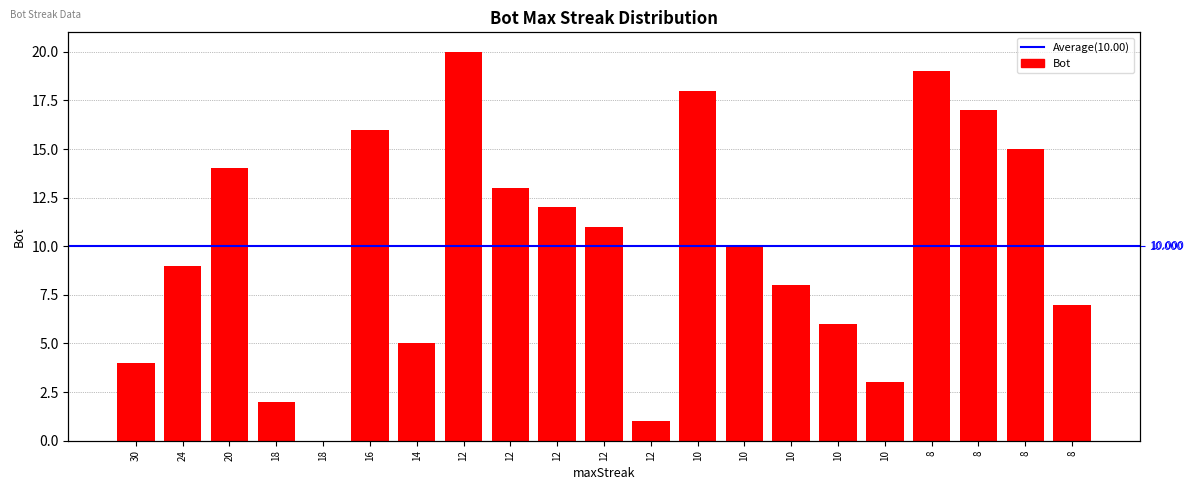

Reading left to right, what are all the values shown in this chart?

4	9	14	2	0	16	5	20	13	12	11	1	18	10	8	6	3	19	17	15	7